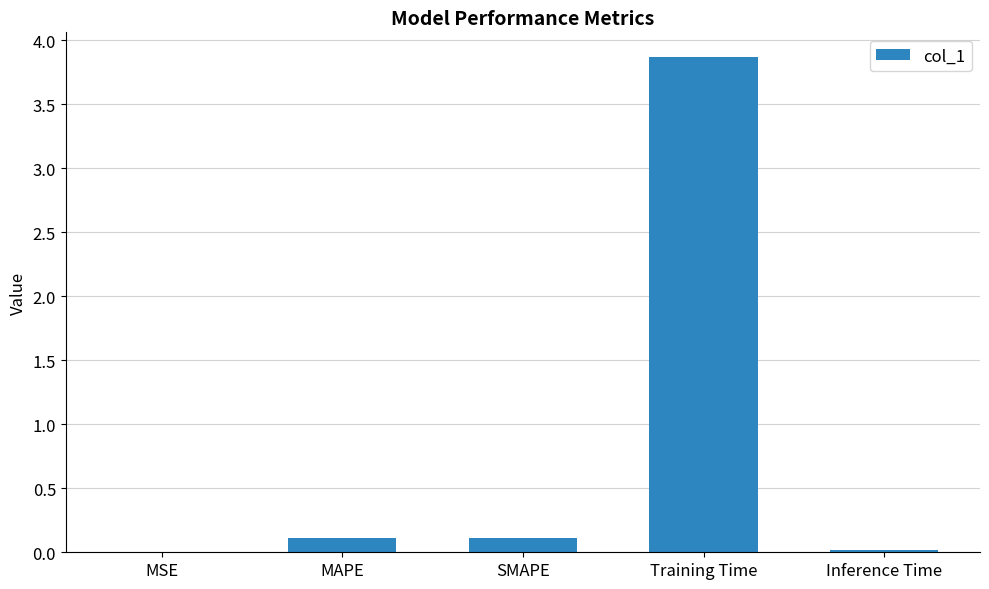

What is the sum of all values?

4.1